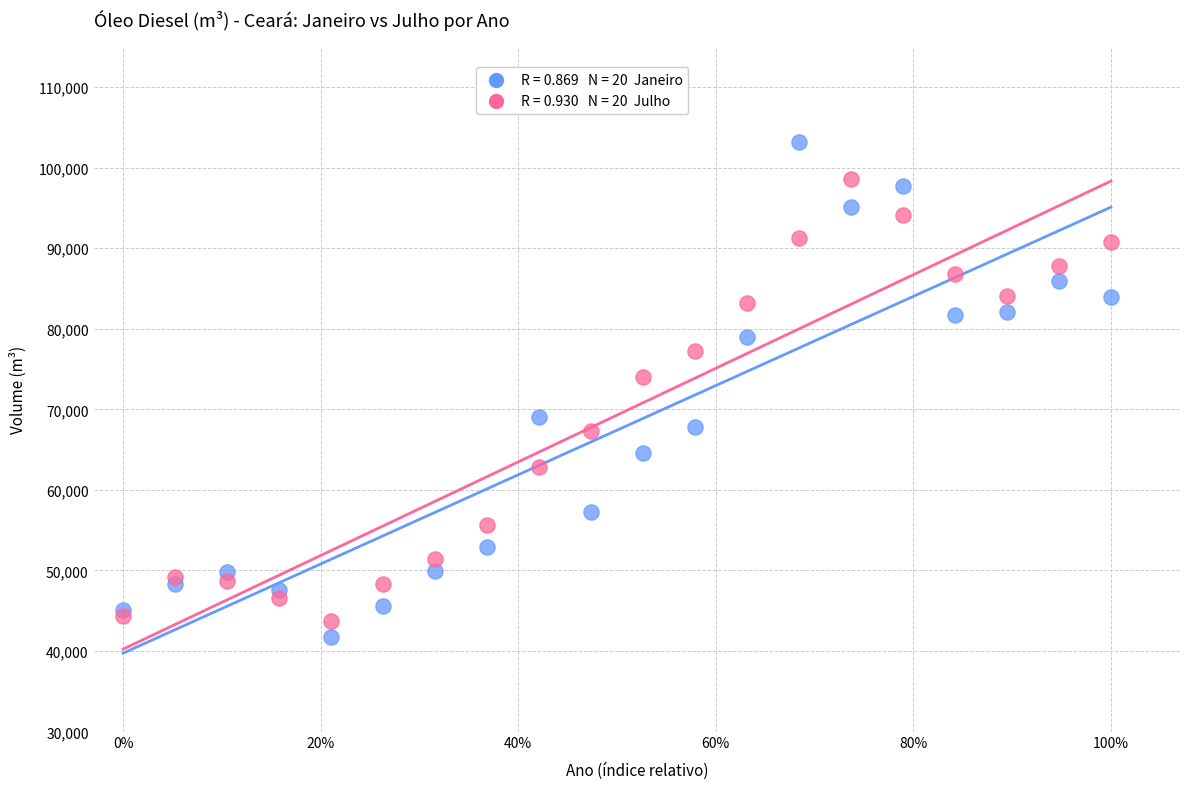

Across all series, what Y value is closest to 72462?

74014.2